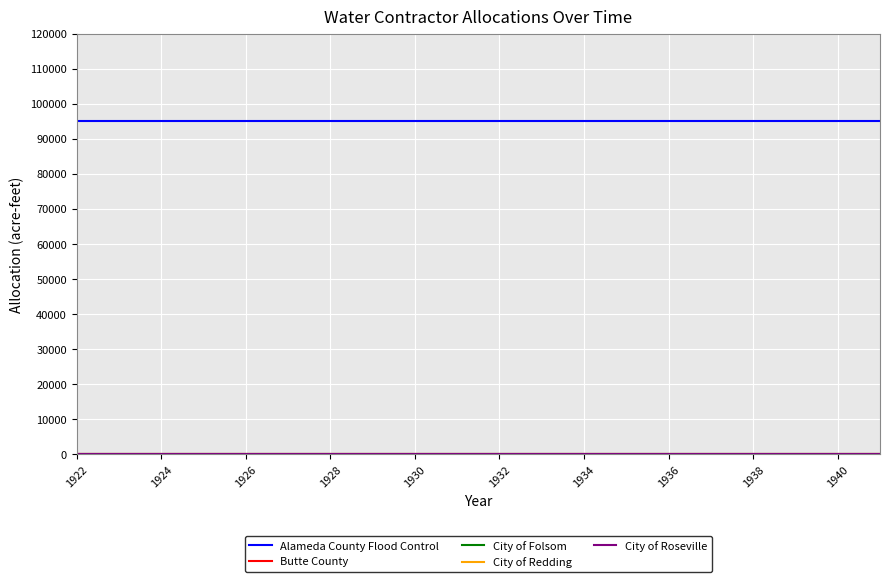

Does the chart display data point markers on the line(s)?

No